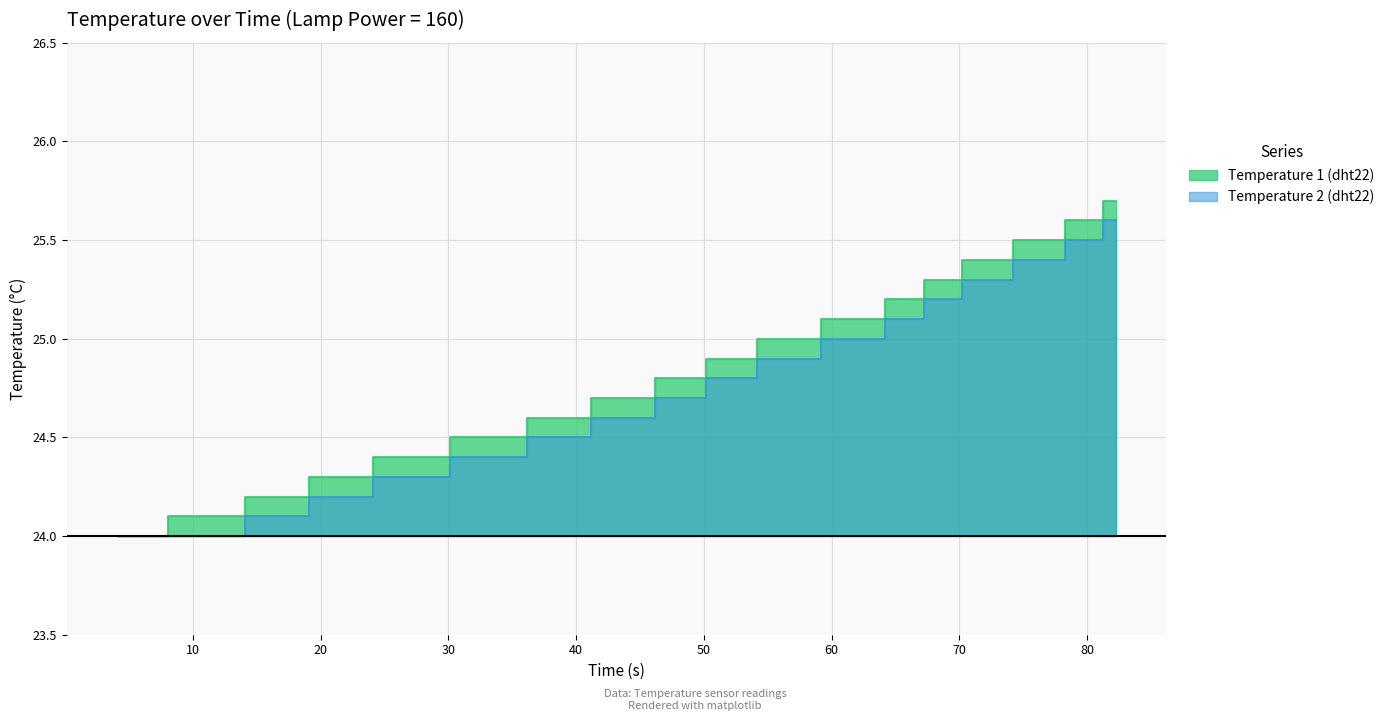

What are all the series names shown in the legend?

Temperature 1 (dht22), Temperature 2 (dht22)